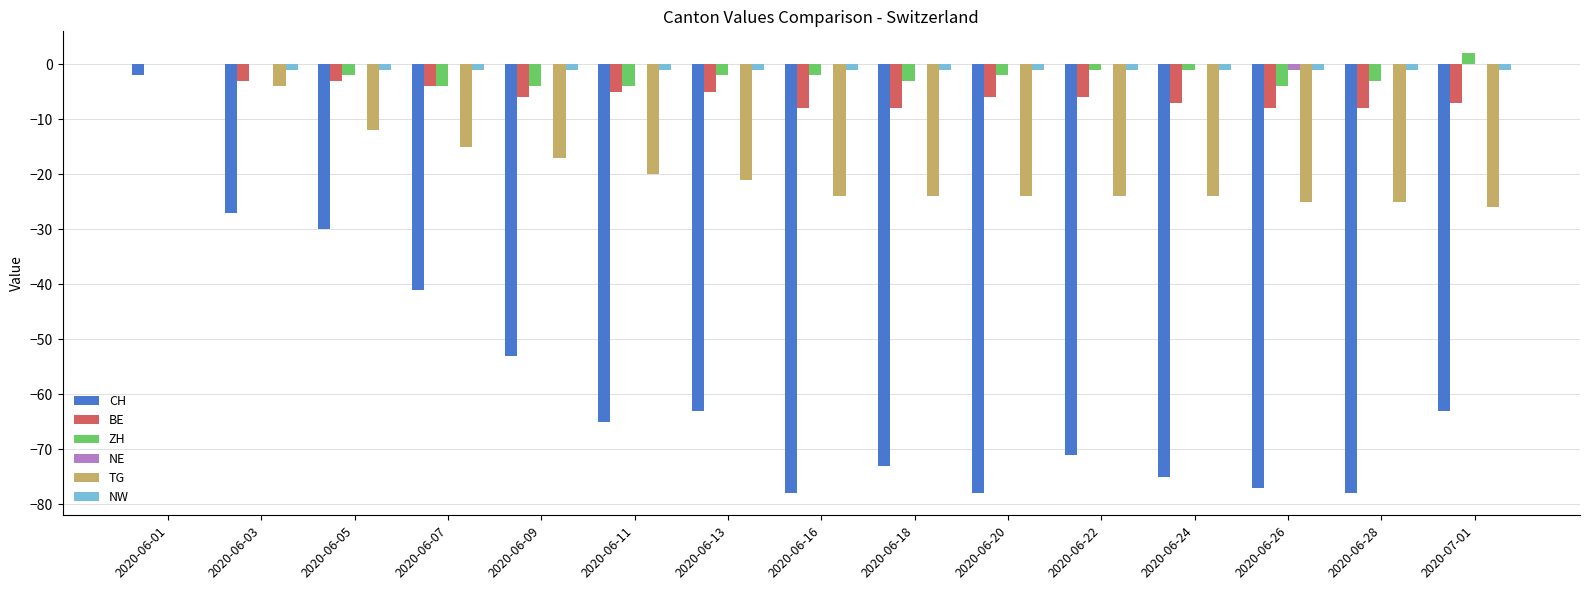

Is the value of CH at 2020-06-24 greater than the value of NE at 2020-06-03?

No